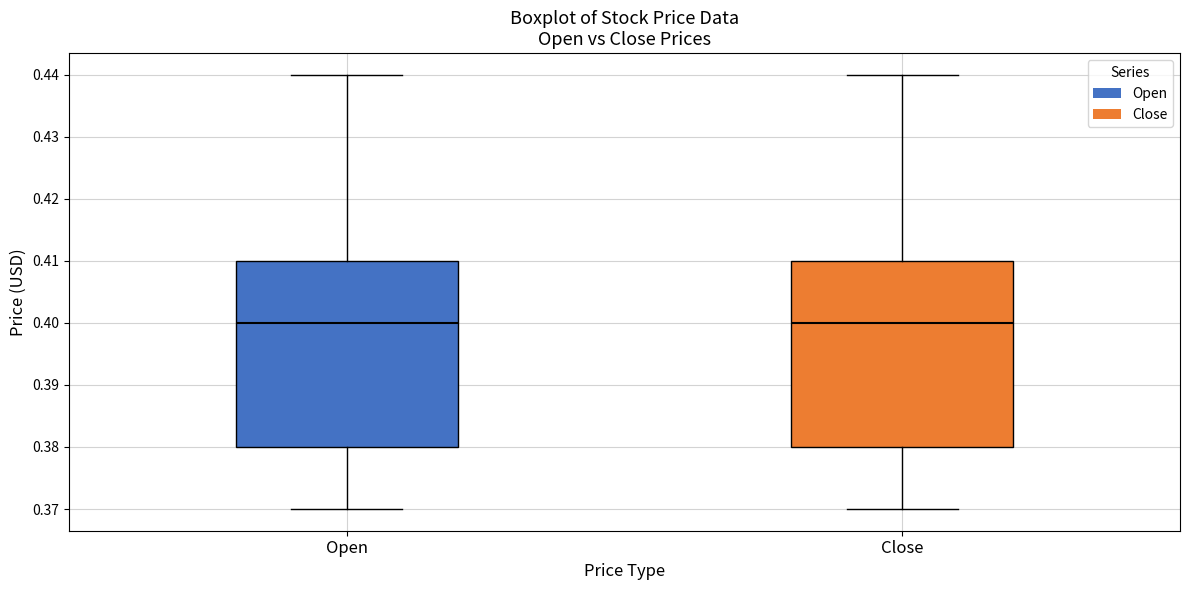

Where does the lower whisker of the box for Close end on the y-axis? The values are not printed on the chart, so give them approximately, as read against the axis.

0.37